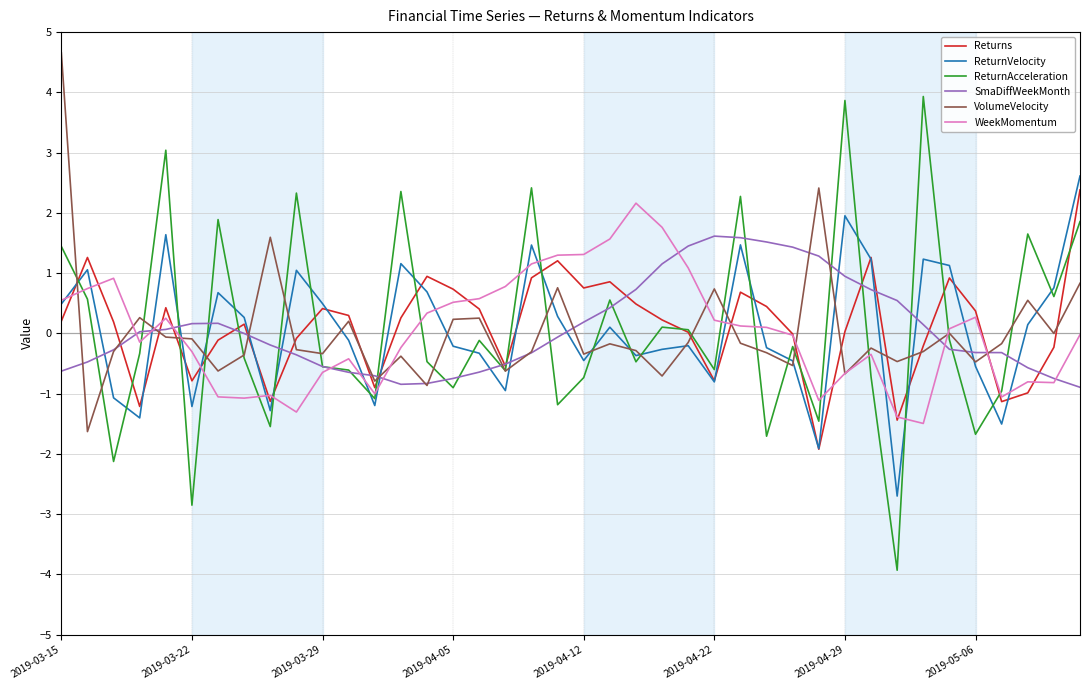

Is this an area chart (filled region under the line)?

No